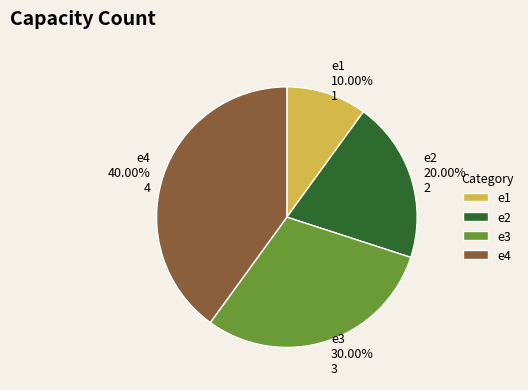

What percentage is the e1 slice, to the nearest percent?

10%